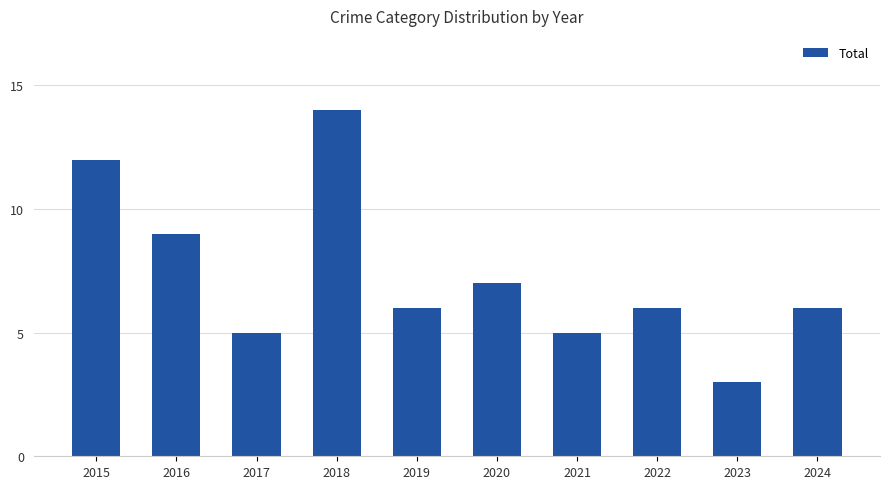

True or false: the data shows 6 at 2024.

True